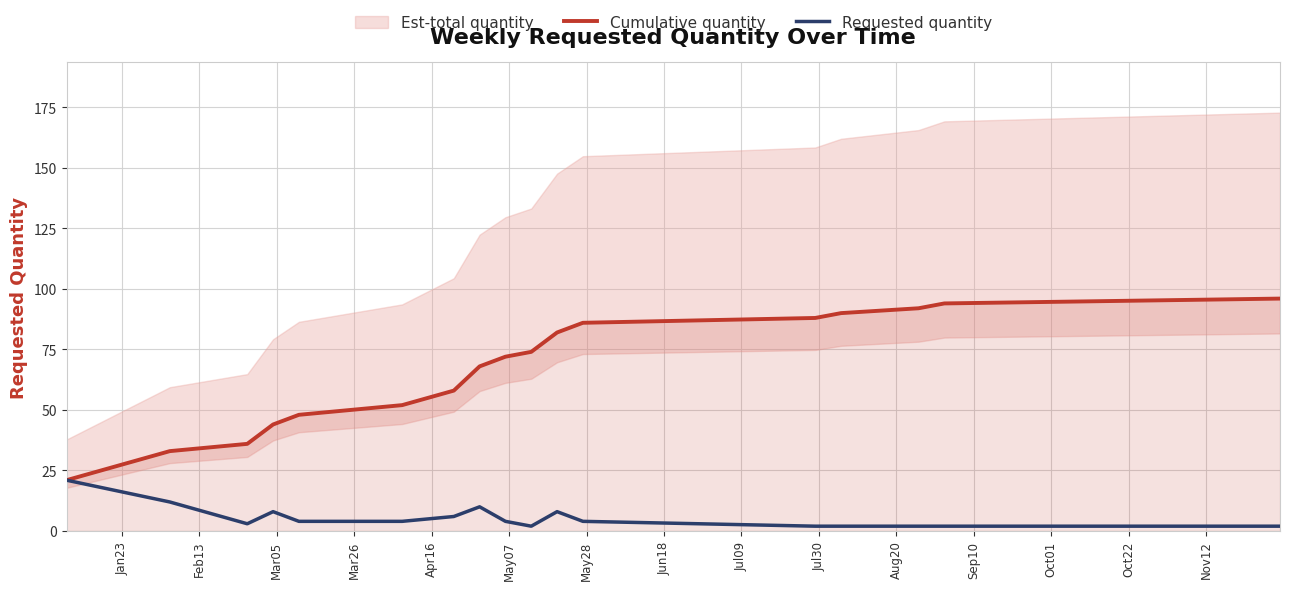

What is the minimum value for Cumulative quantity?

21